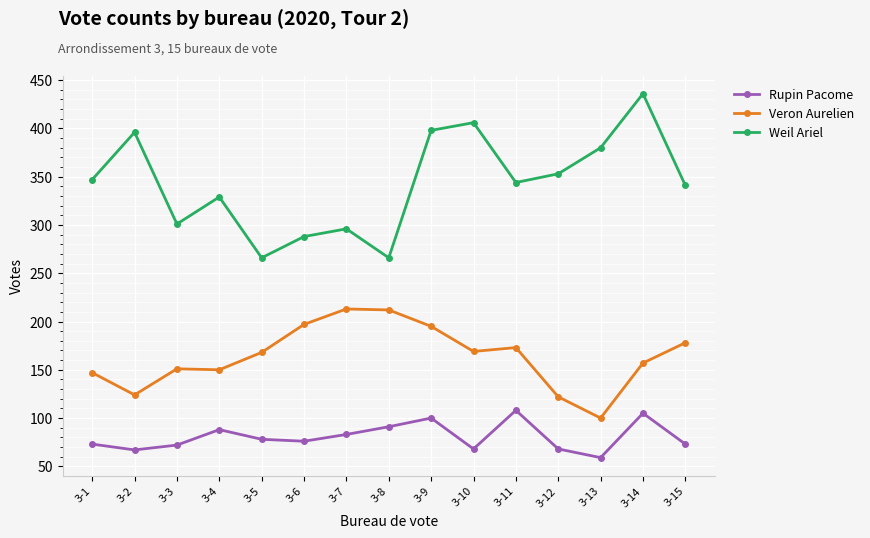

What is the minimum value for Veron Aurelien?

100